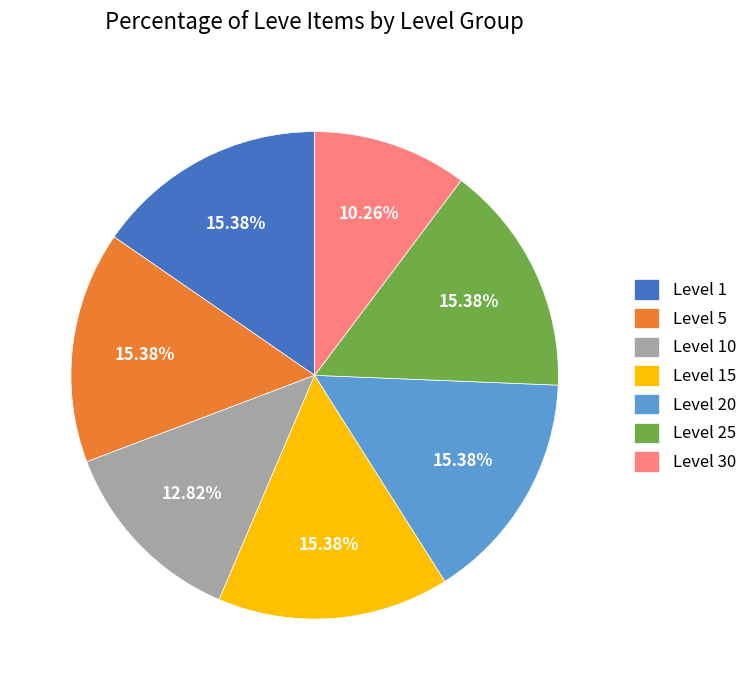

Approximately how many times larger is the value at Level 15 compared to Level 10?

1.2